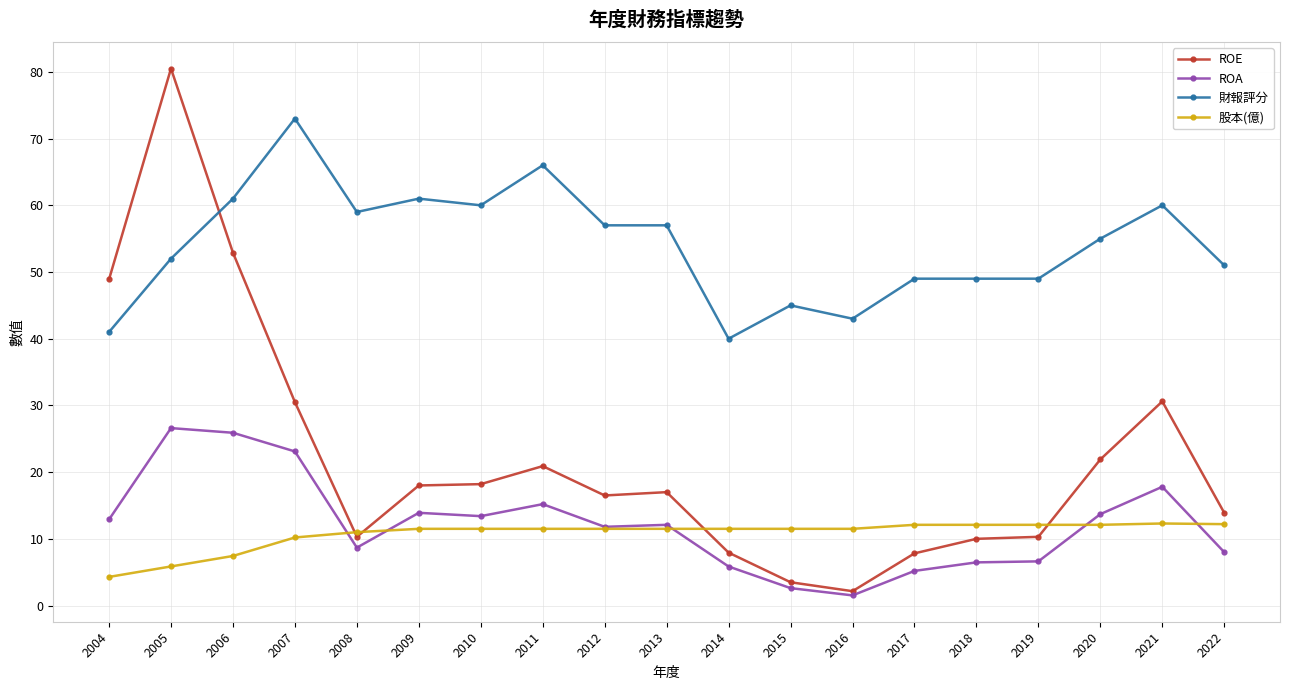

What is the value of the 財報評分 point at the 3rd from the left?

61.0